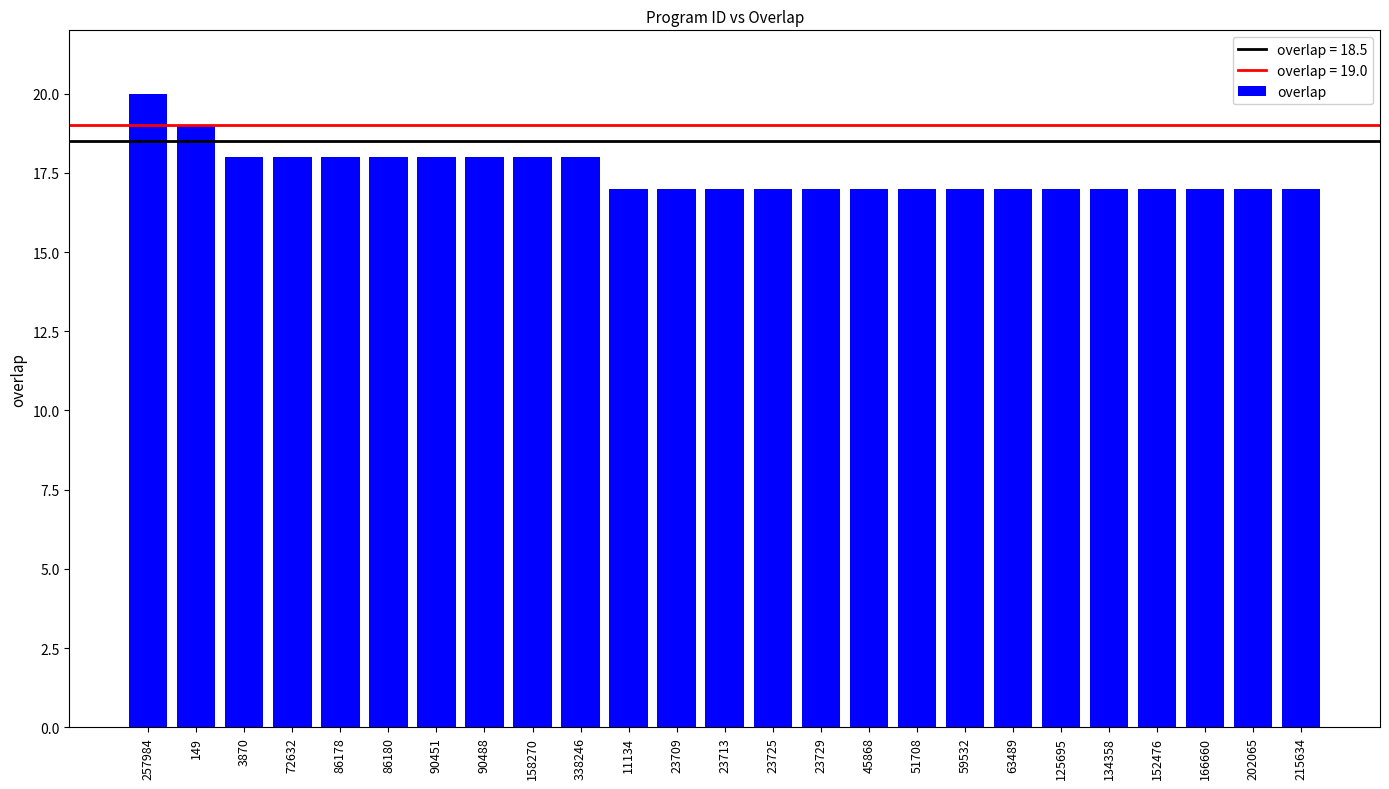

What is the maximum value shown in the chart?

20